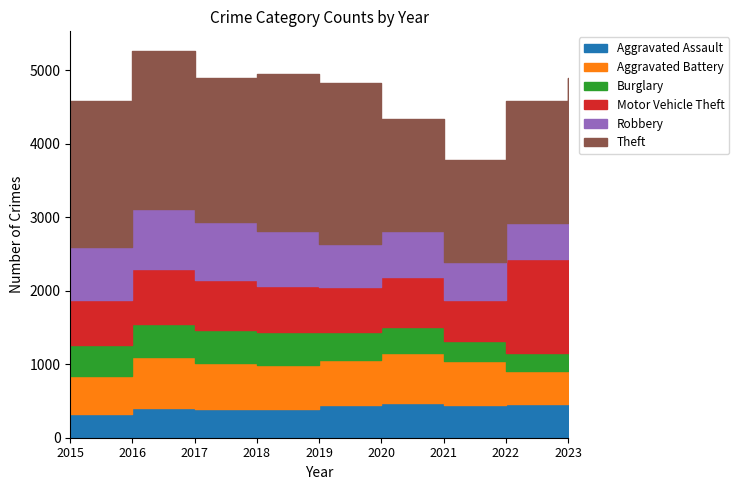

Where is Aggravated Battery nearest to the value 568?

2021